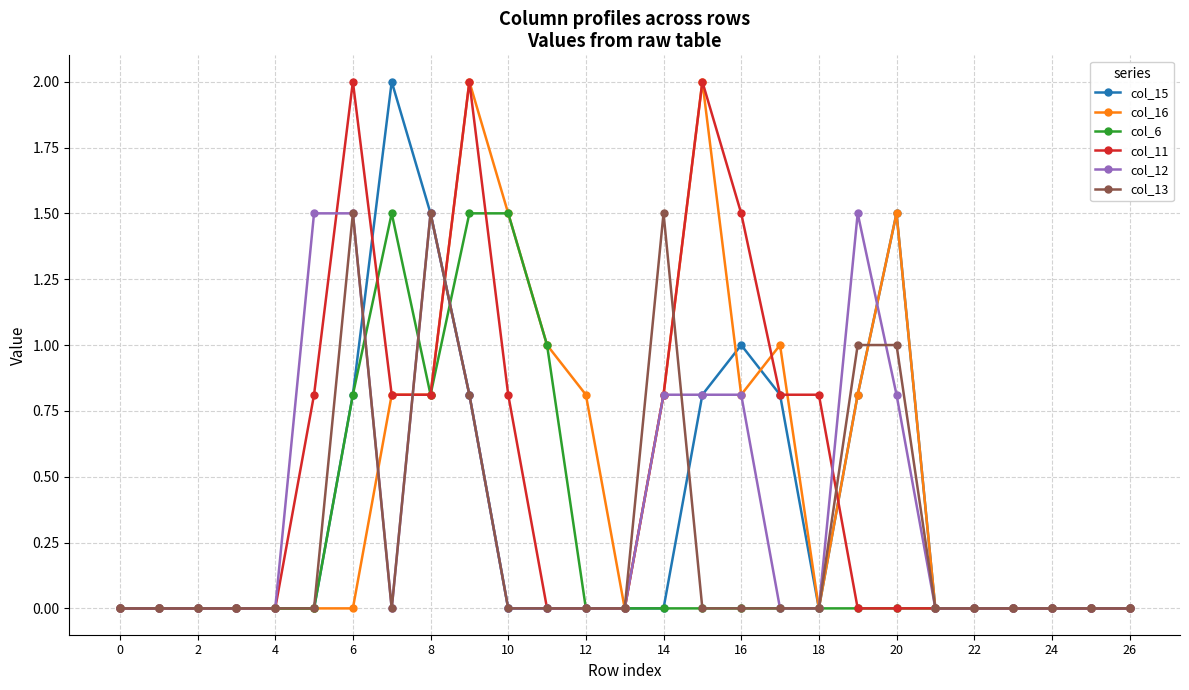

What are all the series names shown in the legend?

col_15, col_16, col_6, col_11, col_12, col_13